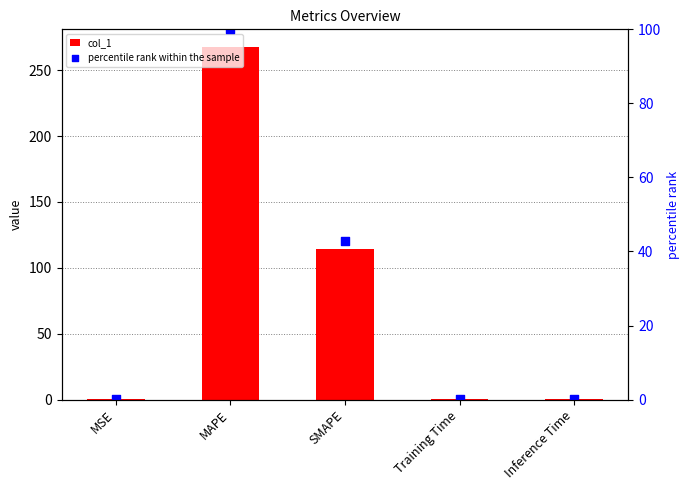

What are all the series names shown in the legend?

col_1, percentile rank within the sample